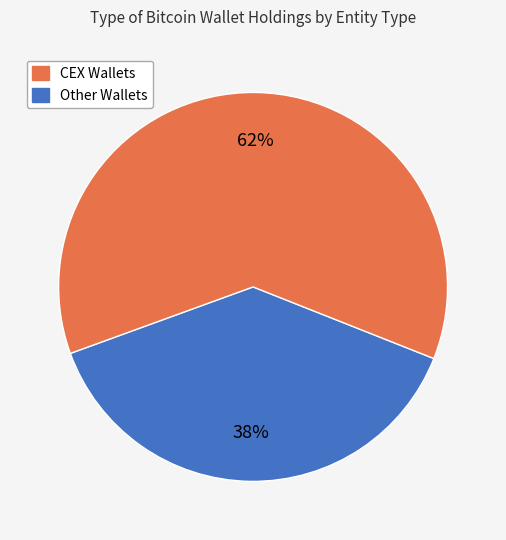

Count the number of slices in the pie.

2